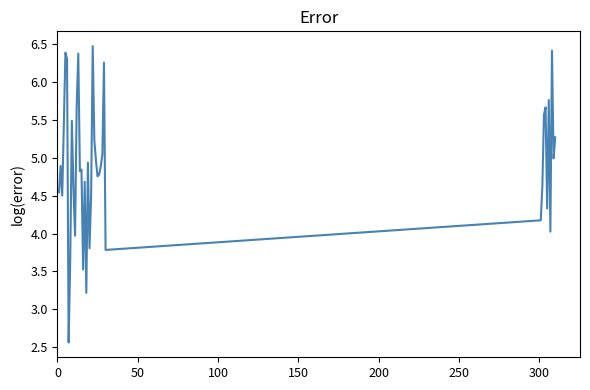

What is the minimum value shown in the chart?

2.6